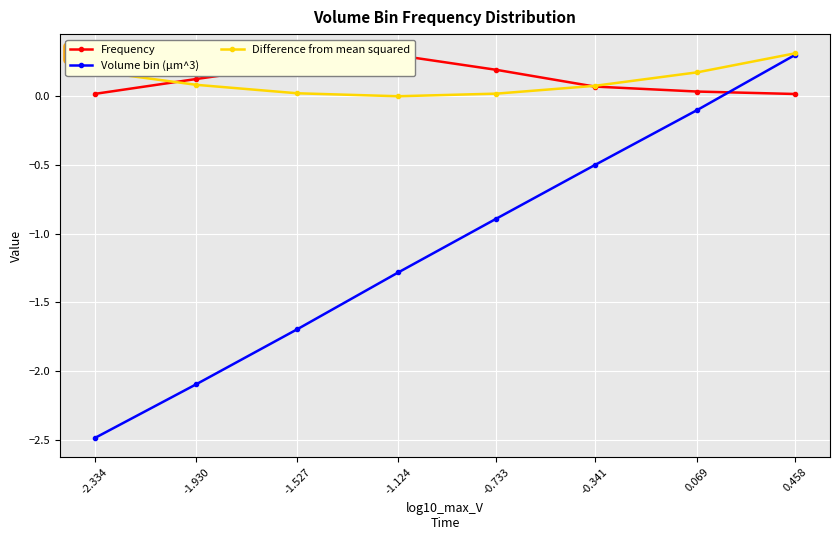

What is the minimum value for Volume bin (µm^3)?

-2.5